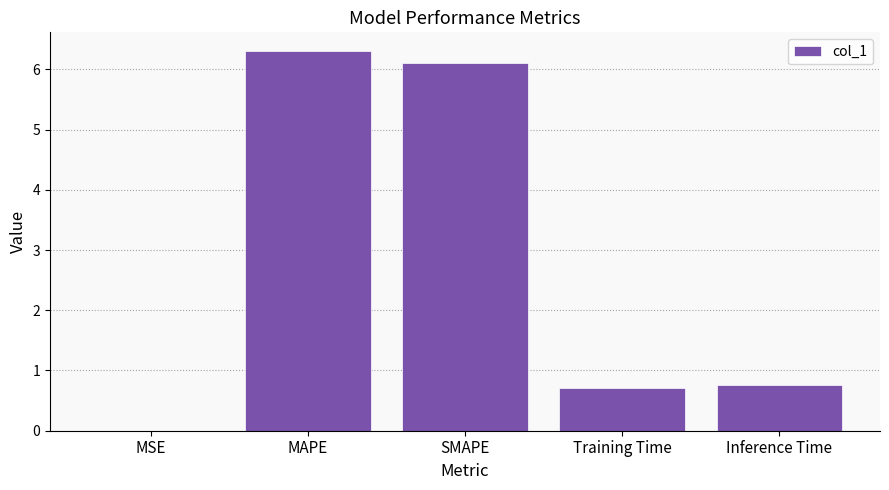

Between MAPE and Inference Time, which is larger?

MAPE